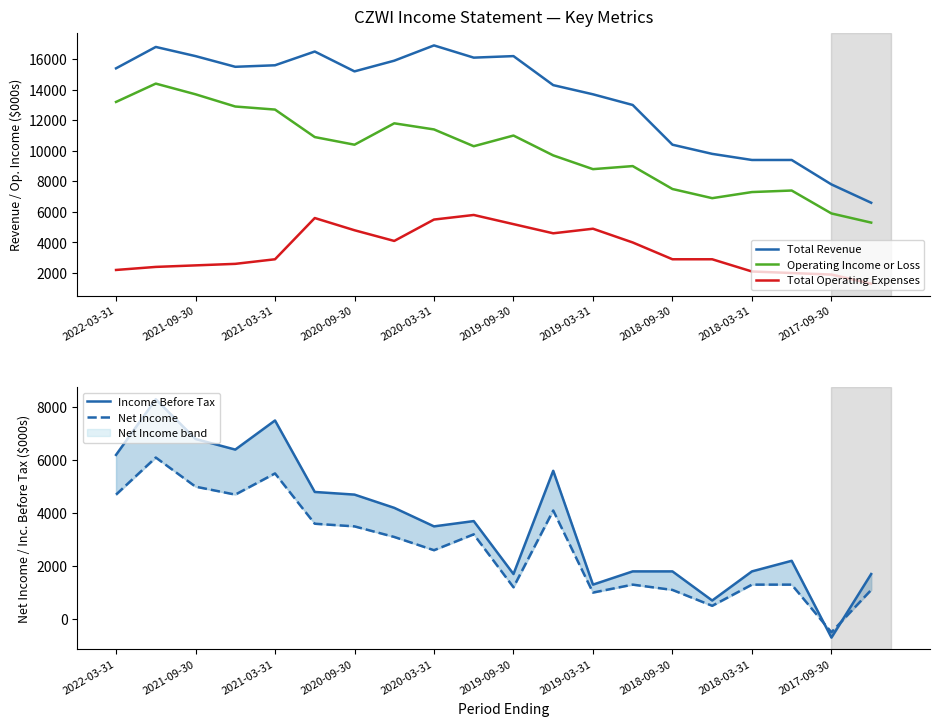

What is the approximate value of Operating Income or Loss at 2020-03-31?

11400